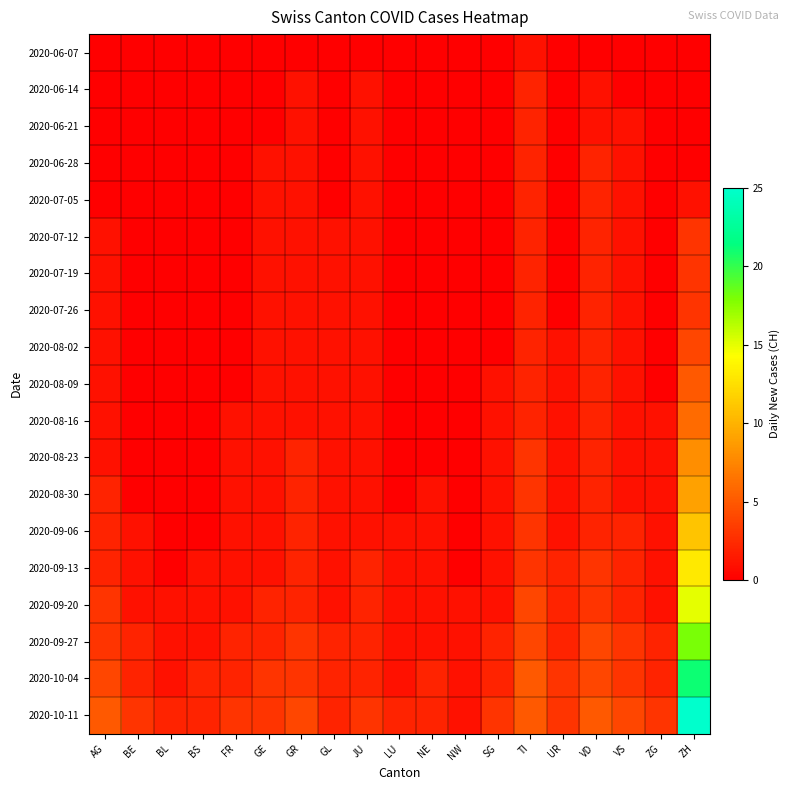

What is the total value across all series at GL?

17